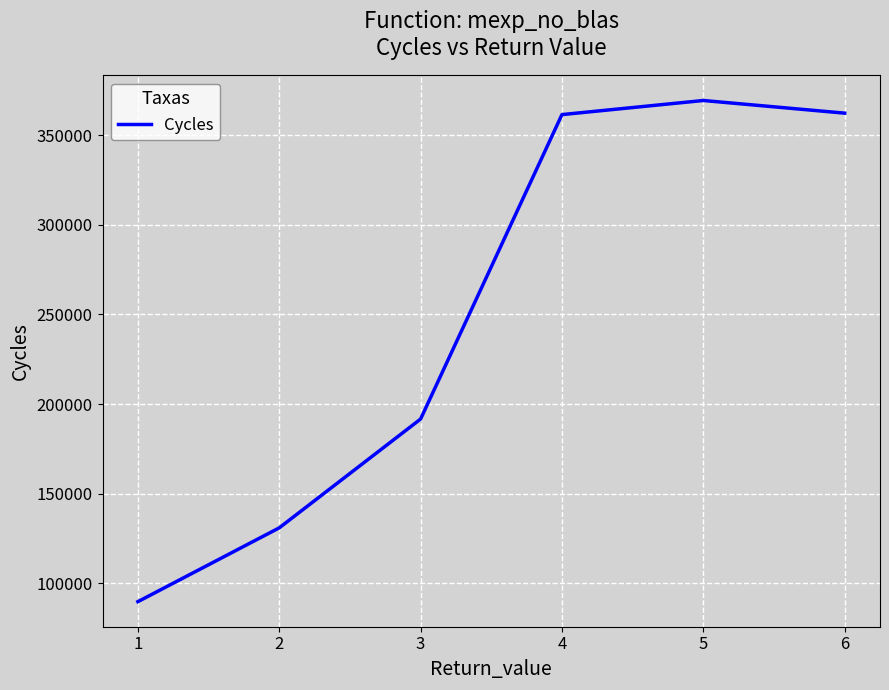

How many distinct data groups are displayed?

1